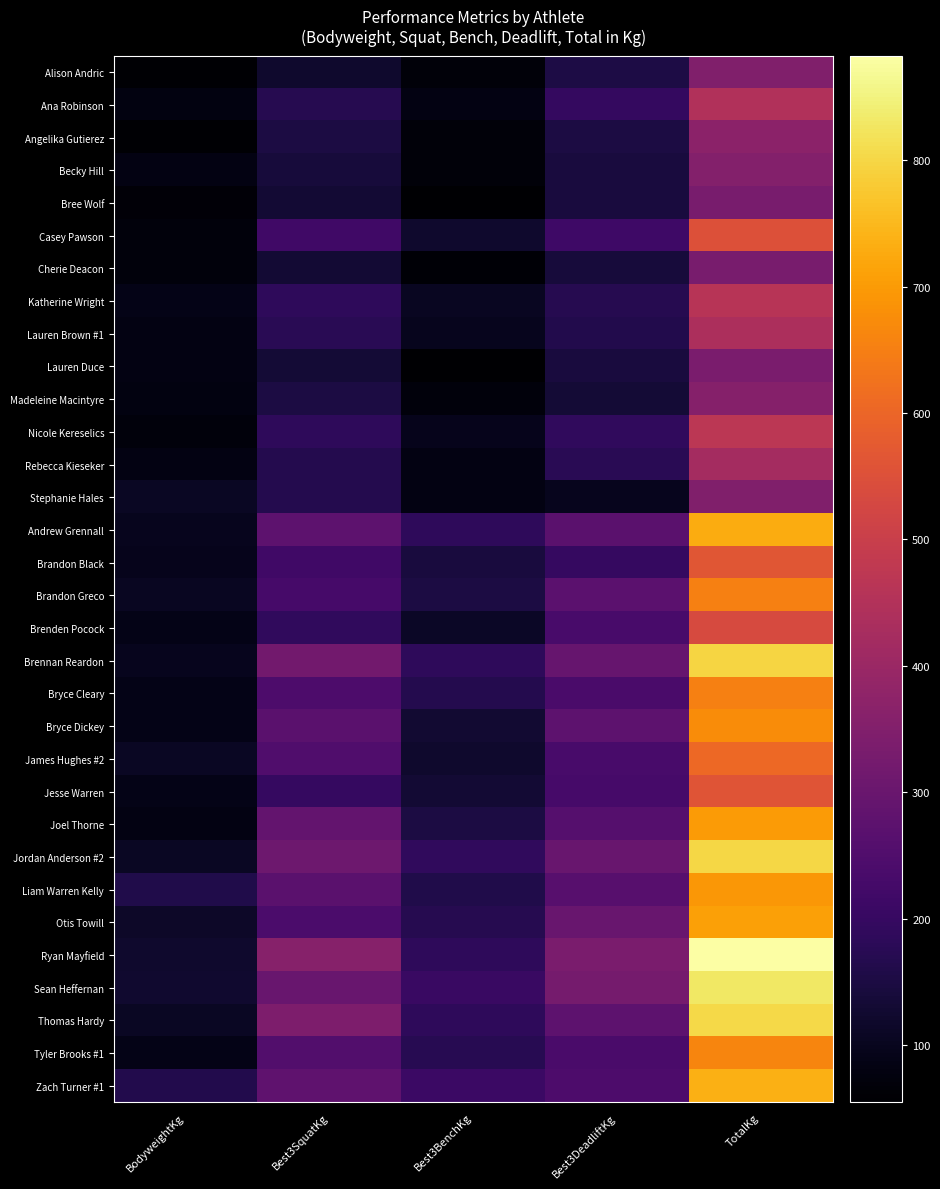

Between Best3BenchKg and Best3SquatKg, which is larger?

Best3SquatKg